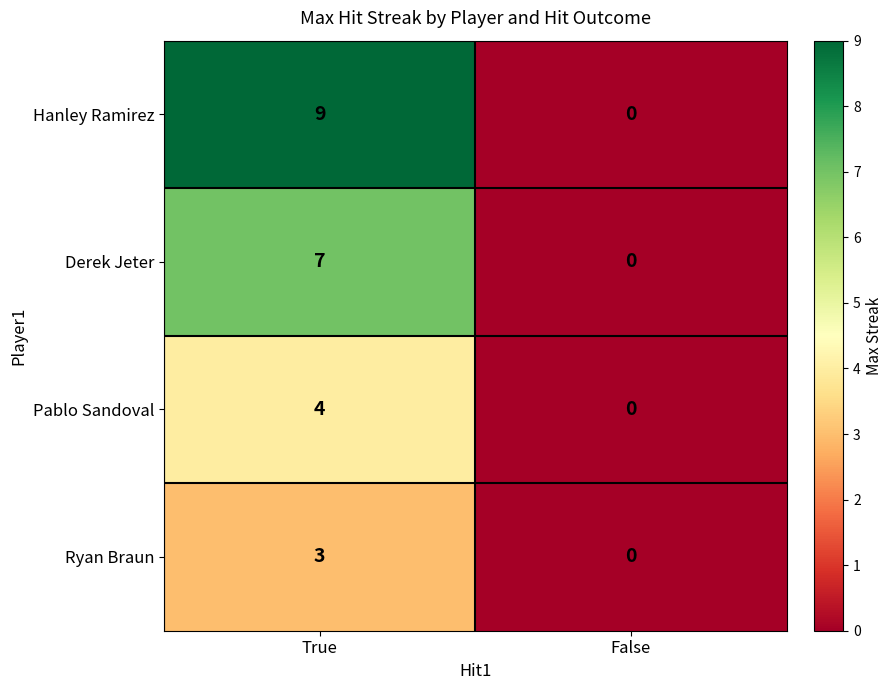

List the series in order of their peak value, lowest first.

Ryan Braun, Pablo Sandoval, Derek Jeter, Hanley Ramirez